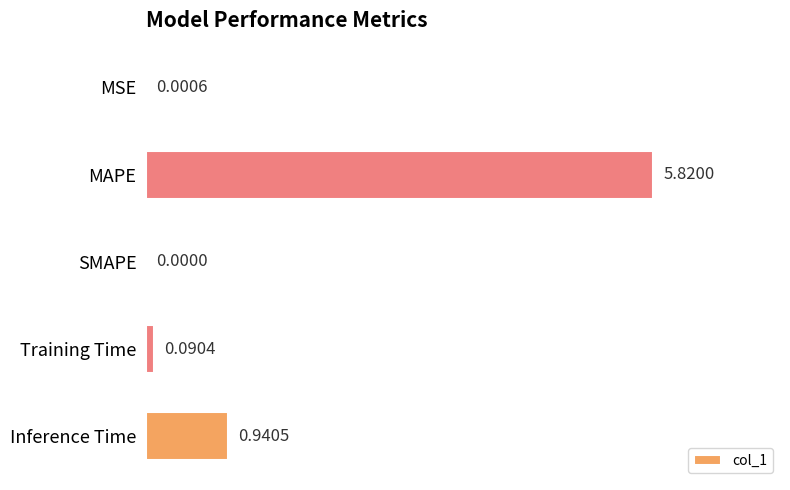

Does the chart contain stacked bars?

No